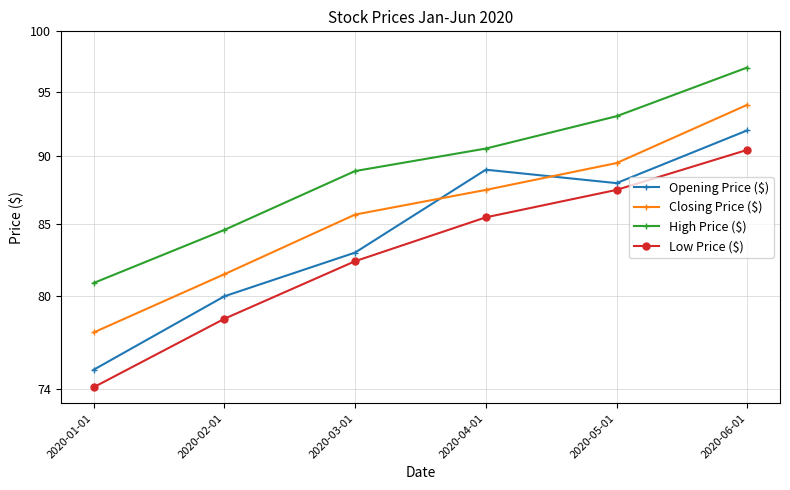

True or false: High Price ($) has more than 1 interior local peaks.

False